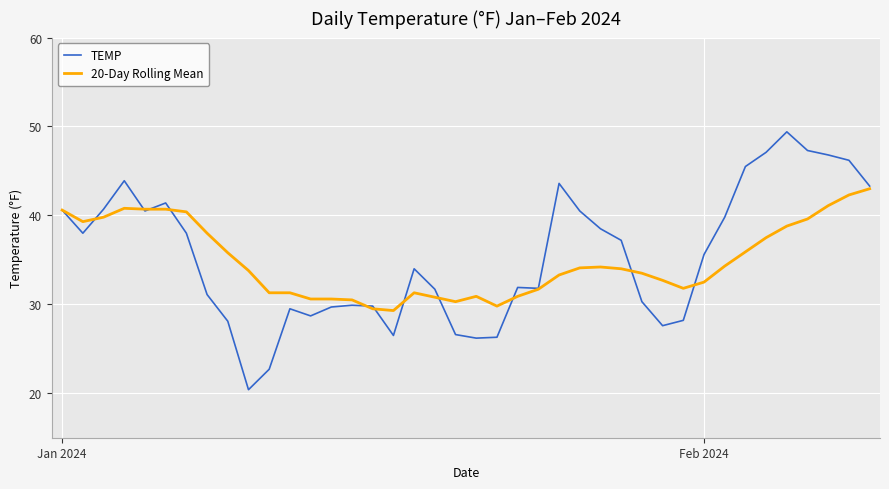

How many interior local valleys does the TEMP series have?

8